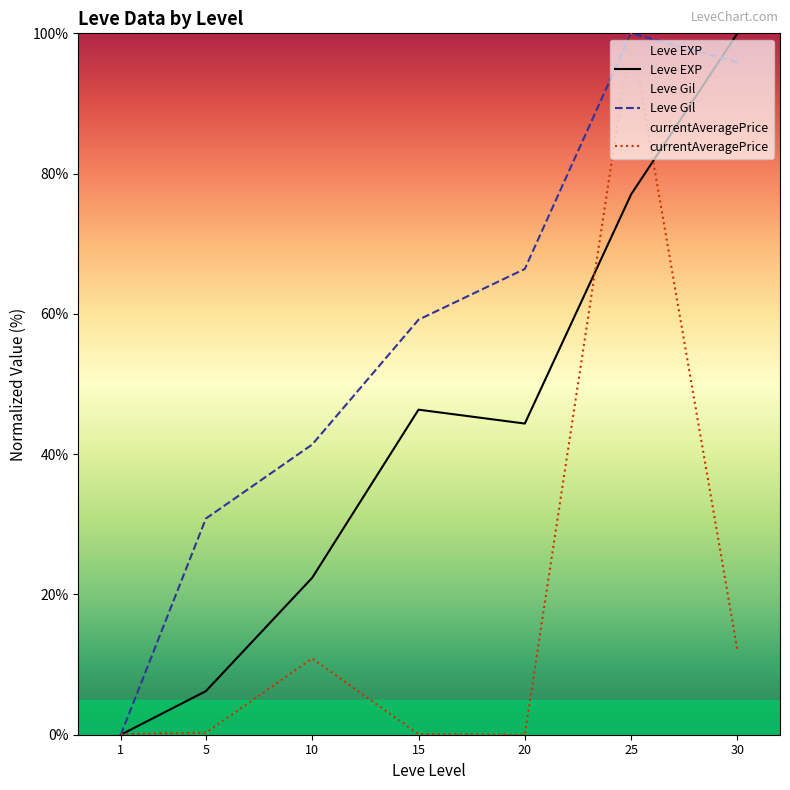

Where is Leve Gil nearest to the value 50?

10